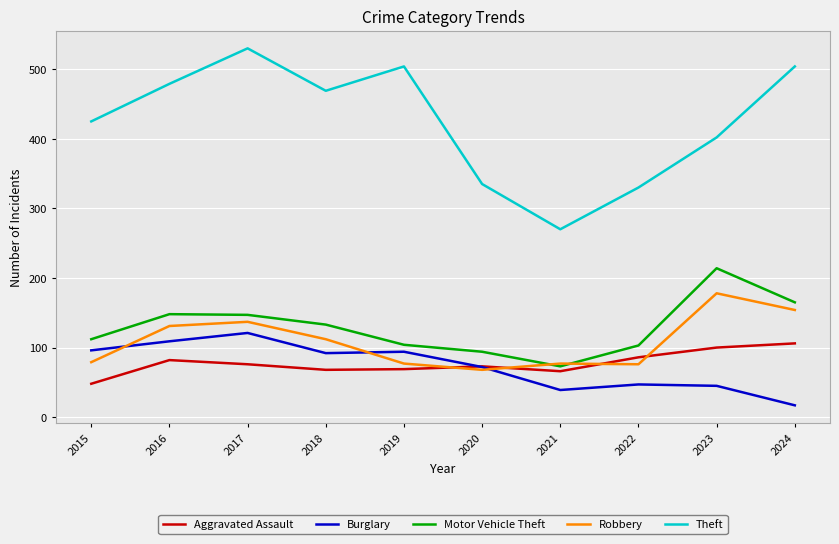

What is the difference between the highest and lowest values at 2017?

454